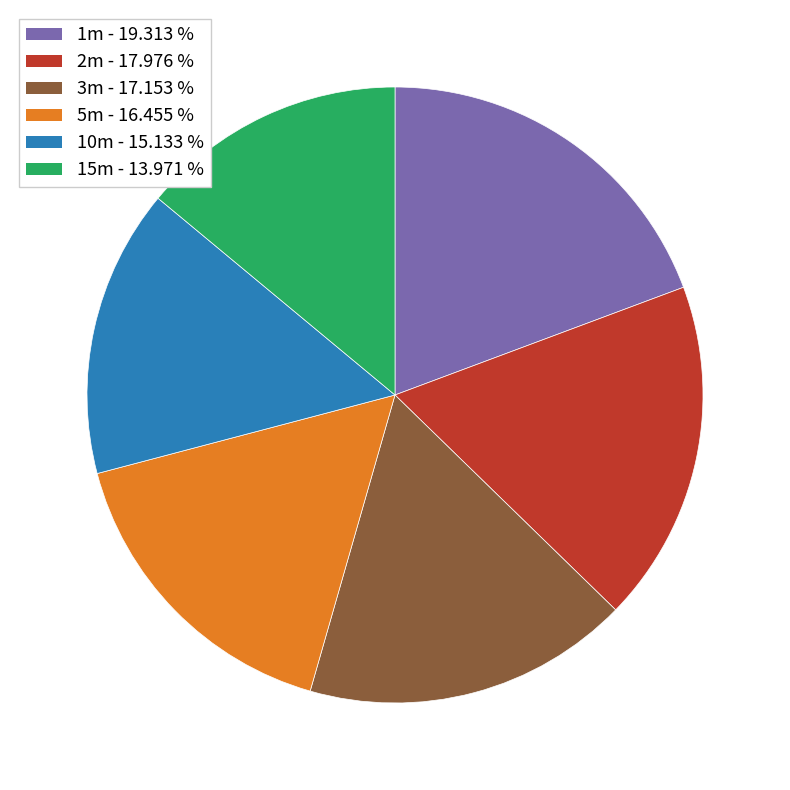

Approximately how many times larger is the value at 5m compared to 2m?

0.9